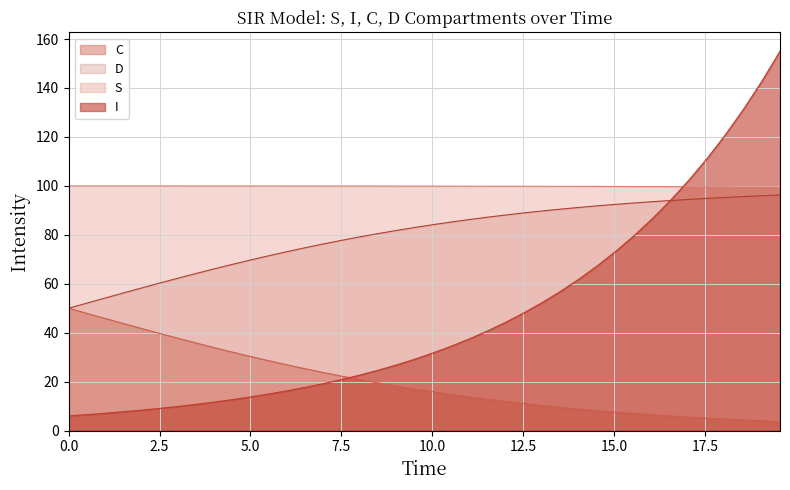

Rank the series by their average value, from lowest to highest.

C, I, D, S